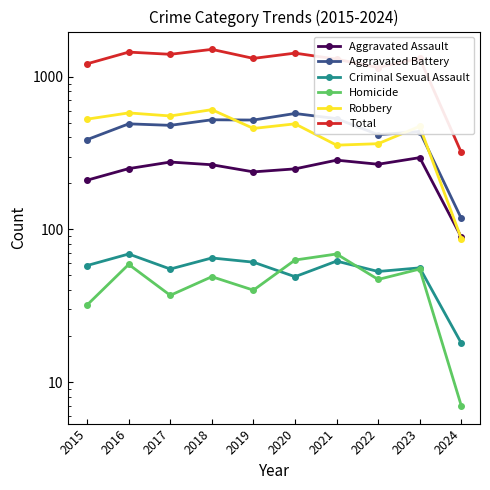

What is the total value across all series at 2024?

638